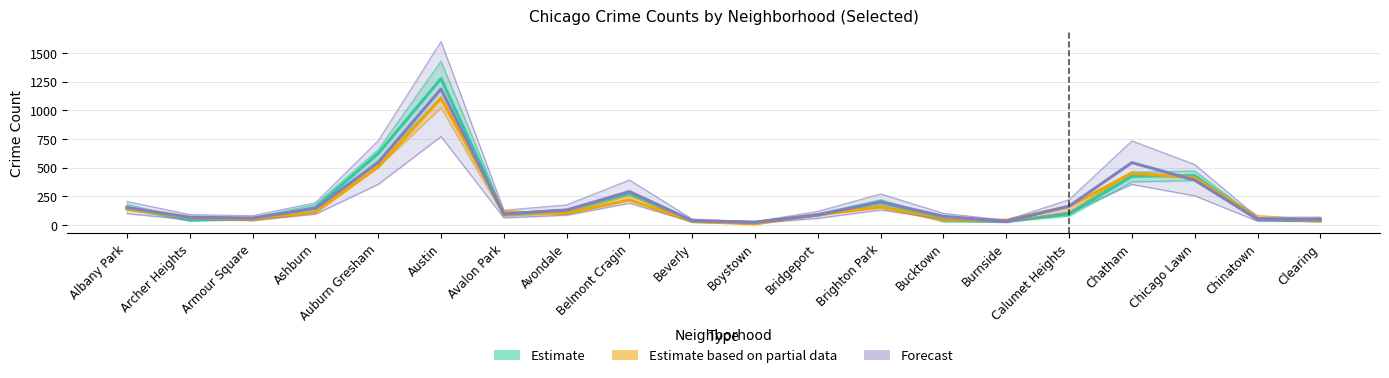

Rank the series by their maximum value, from highest to lowest.

Estimate, Forecast, Estimate based on partial data